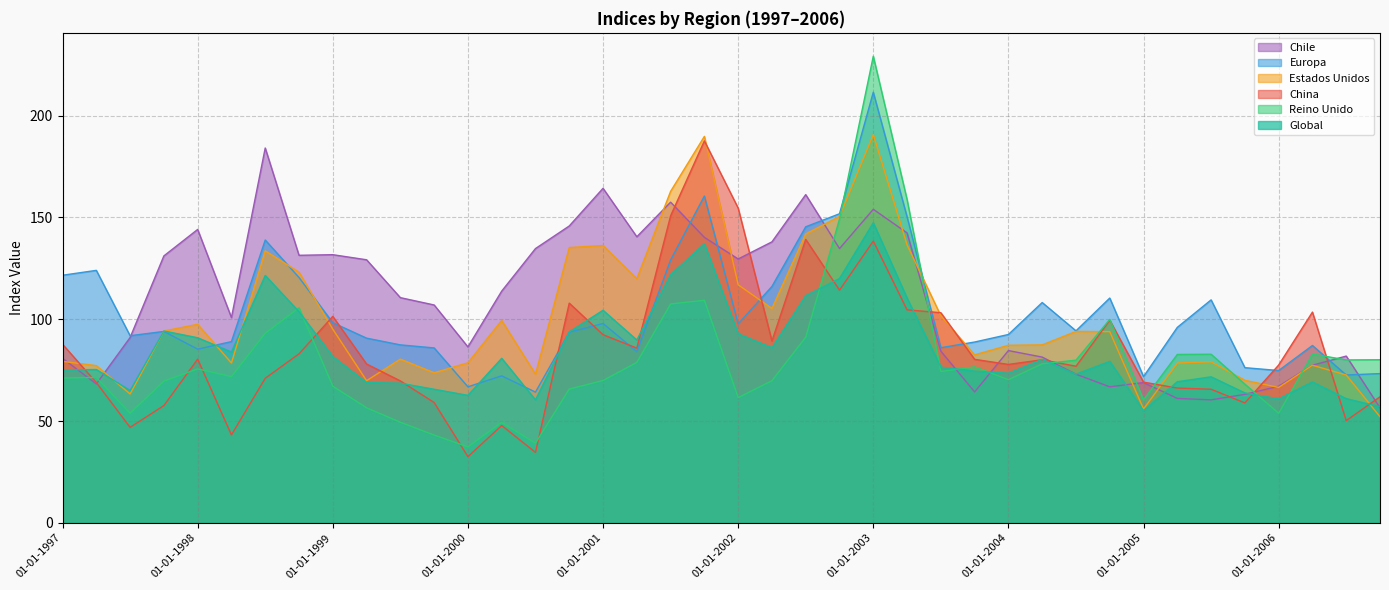

What is the smallest value displayed?

32.5